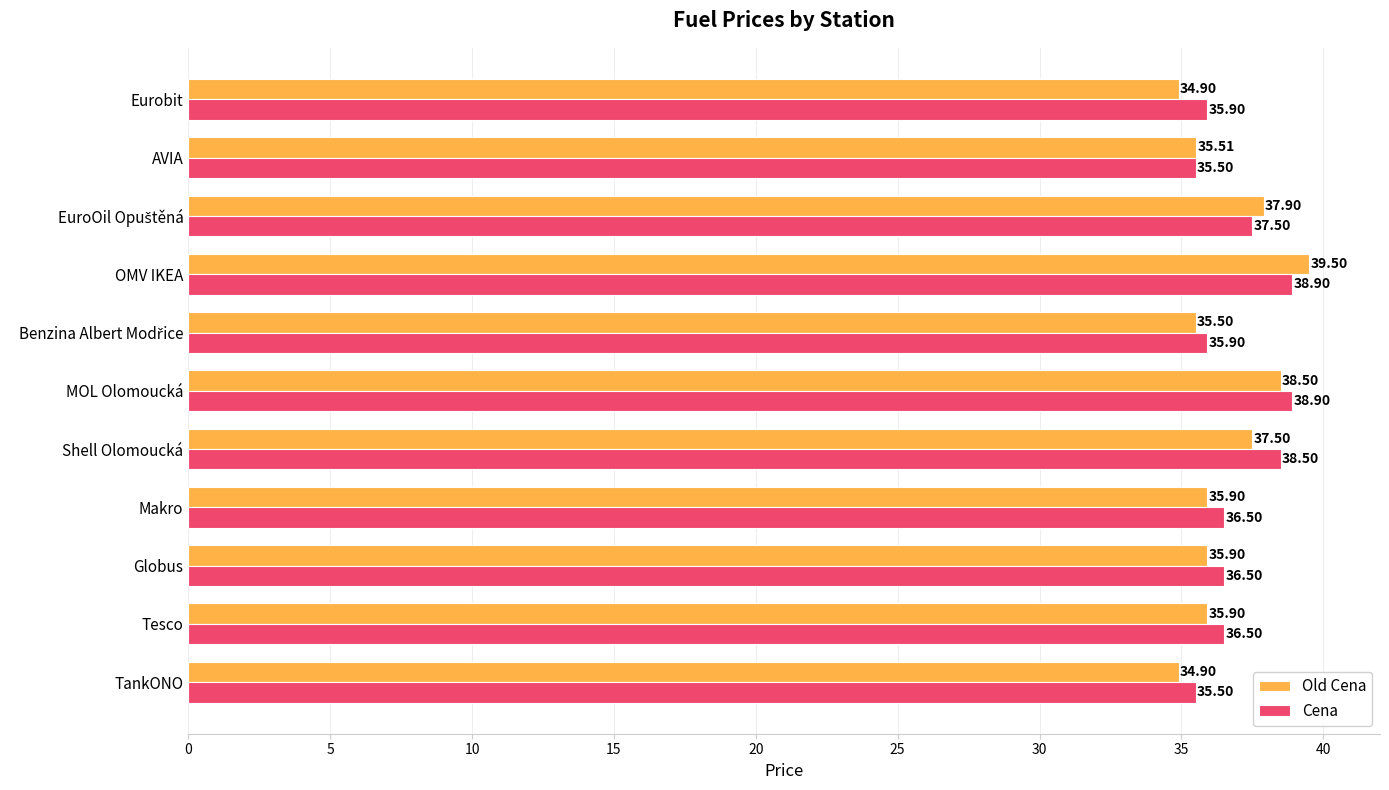

How many data points in Old Cena are less than 35?

2